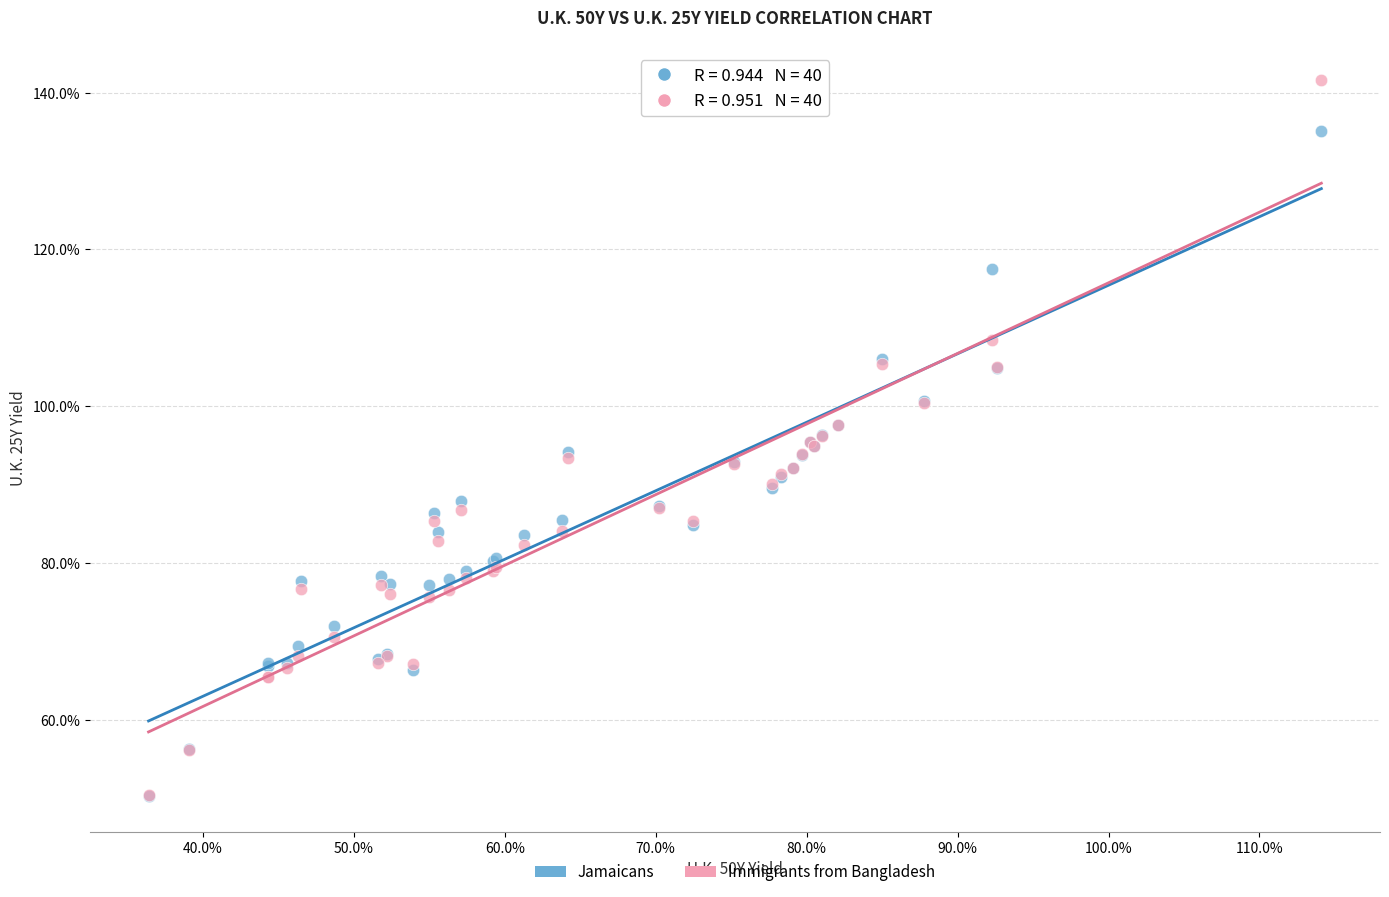

Which series contains the highest Y value?

Immigrants from Bangladesh